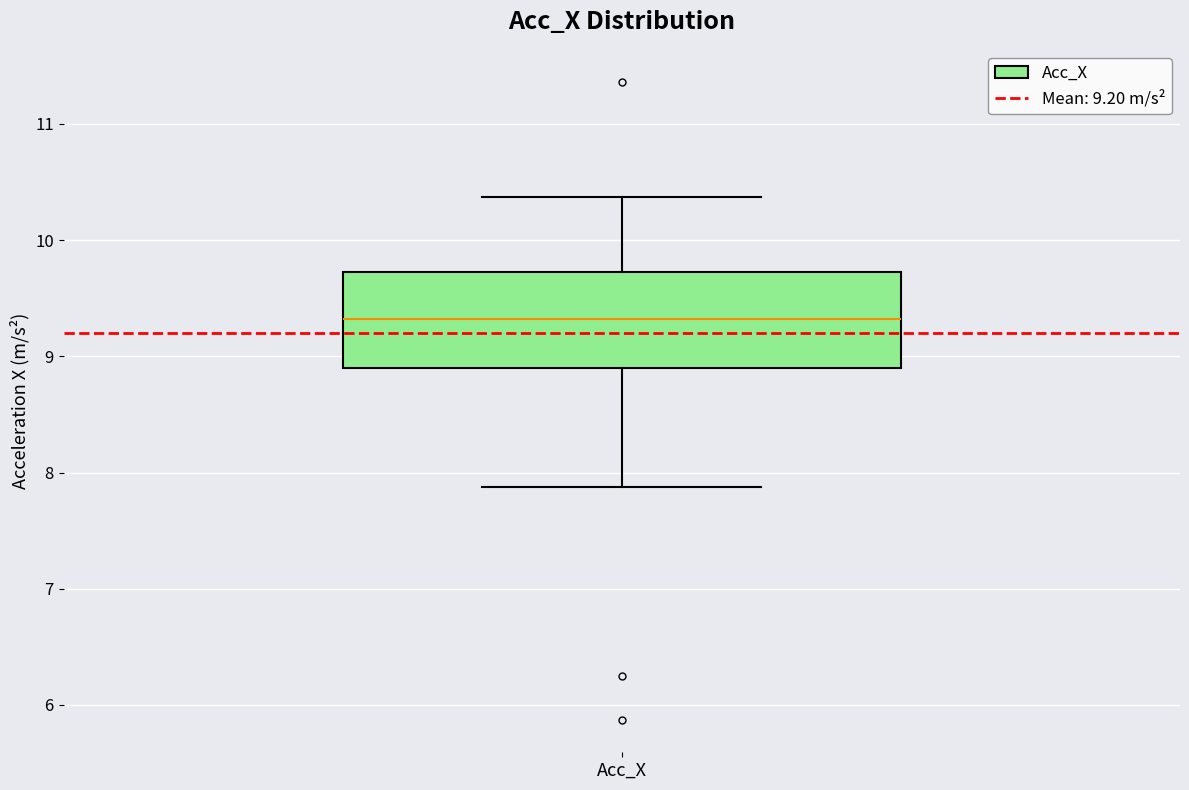

Transcribe this box plot: give where the median line is, the range the box spans, and where the two whiskers end, as read against the y-axis. The values are not printed on the chart, so give them approximately, as read against the axis.

median 9.3, box 8.9 to 9.7, whiskers 7.9 to 10.4